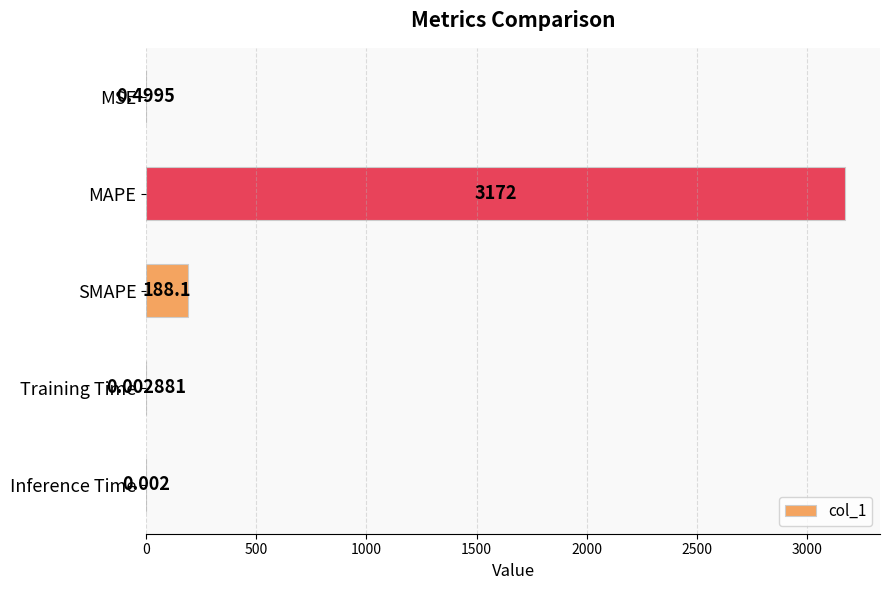

Between MSE and Training Time, which is larger?

MSE